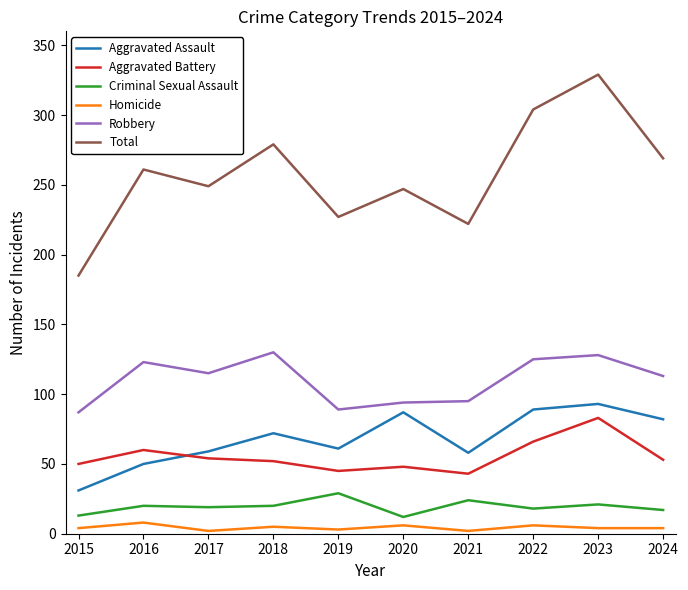

What is the difference between the highest and lowest values at 2015?

181